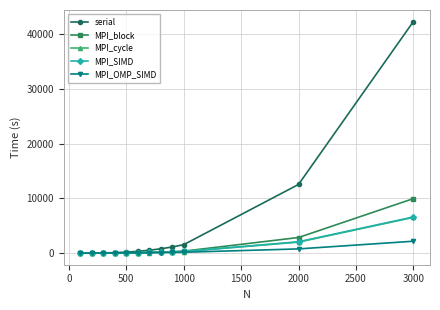

What are all the series names shown in the legend?

serial, MPI_block, MPI_cycle, MPI_SIMD, MPI_OMP_SIMD